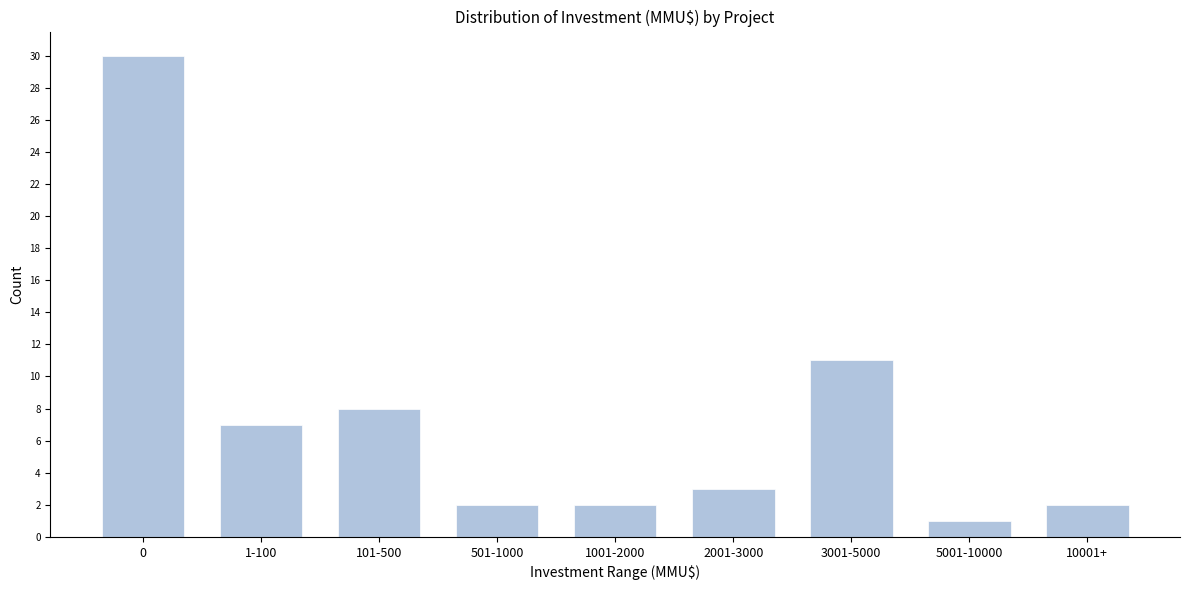

Reading right to left, list all the values displayed in this chart.

2	1	11	3	2	2	8	7	30